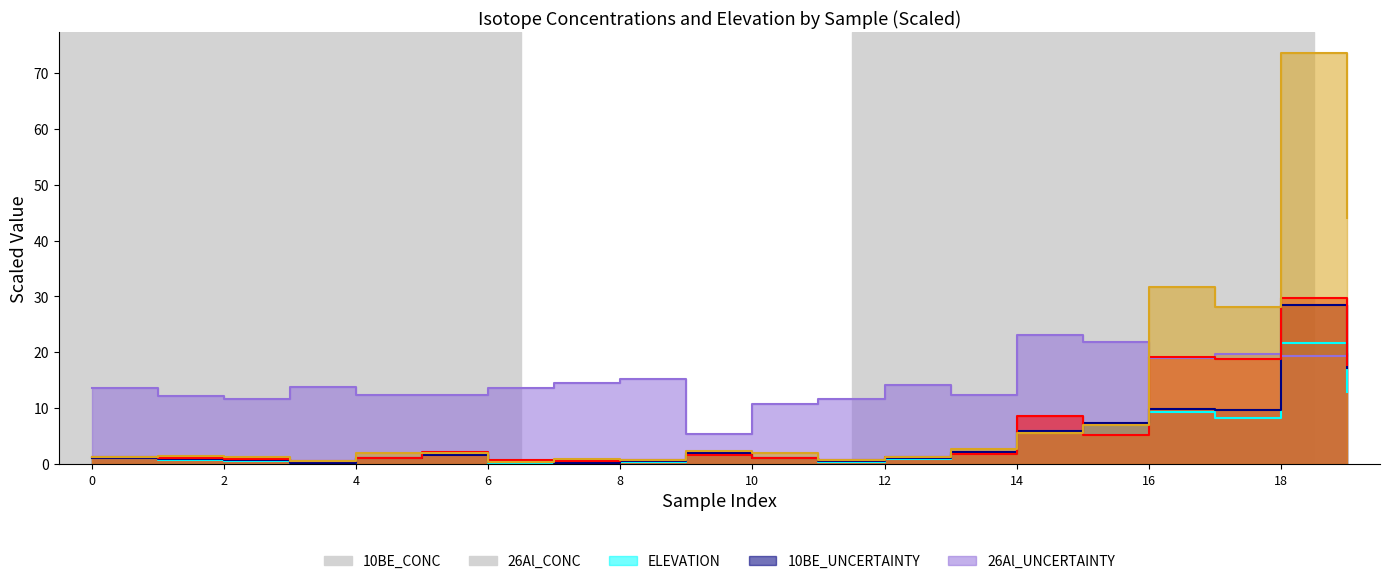

How many values in the 10BE_CONC series are below 1?

7